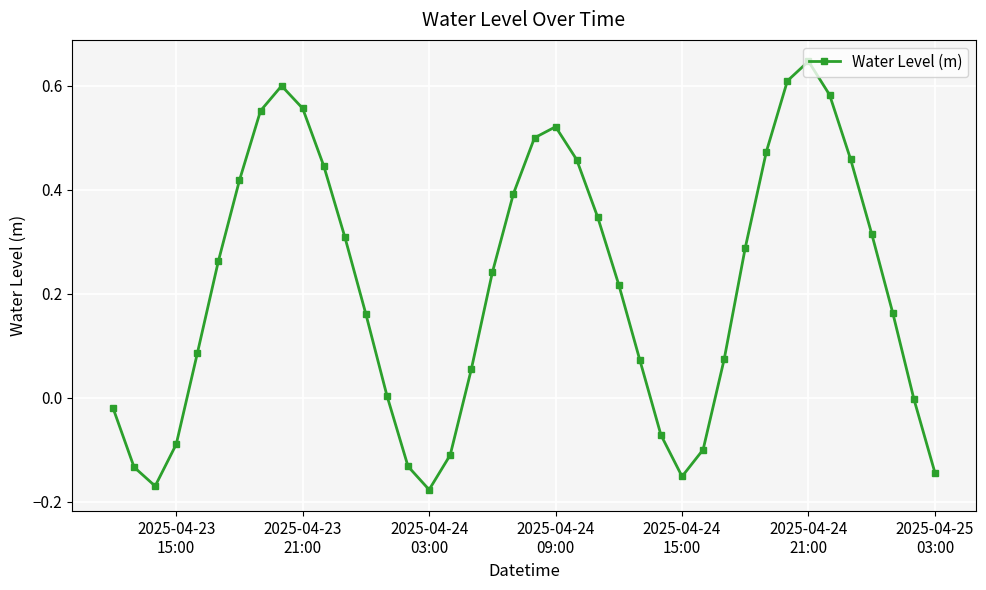

What is the sum of all values?

8.5